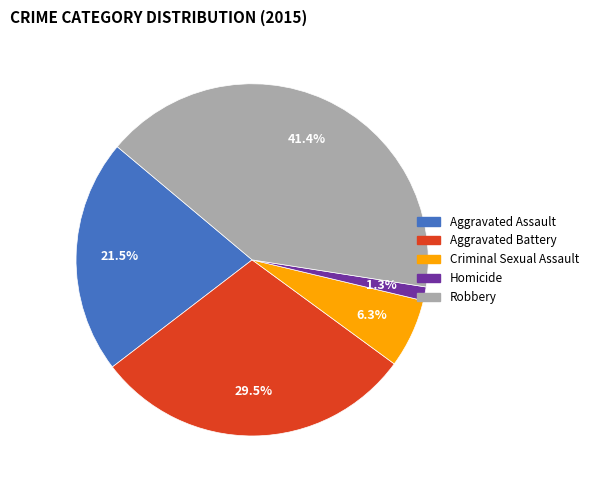

Rank the categories by value from highest to lowest.

Robbery, Aggravated Battery, Aggravated Assault, Criminal Sexual Assault, Homicide